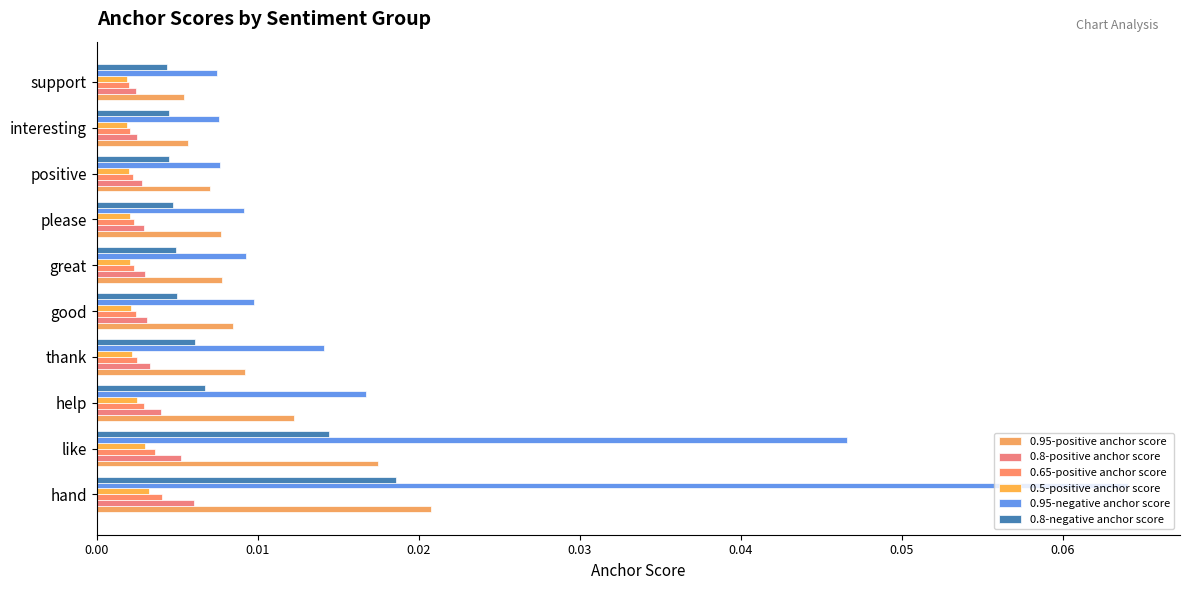

What are all the series names shown in the legend?

0.95-positive anchor score, 0.8-positive anchor score, 0.65-positive anchor score, 0.5-positive anchor score, 0.95-negative anchor score, 0.8-negative anchor score